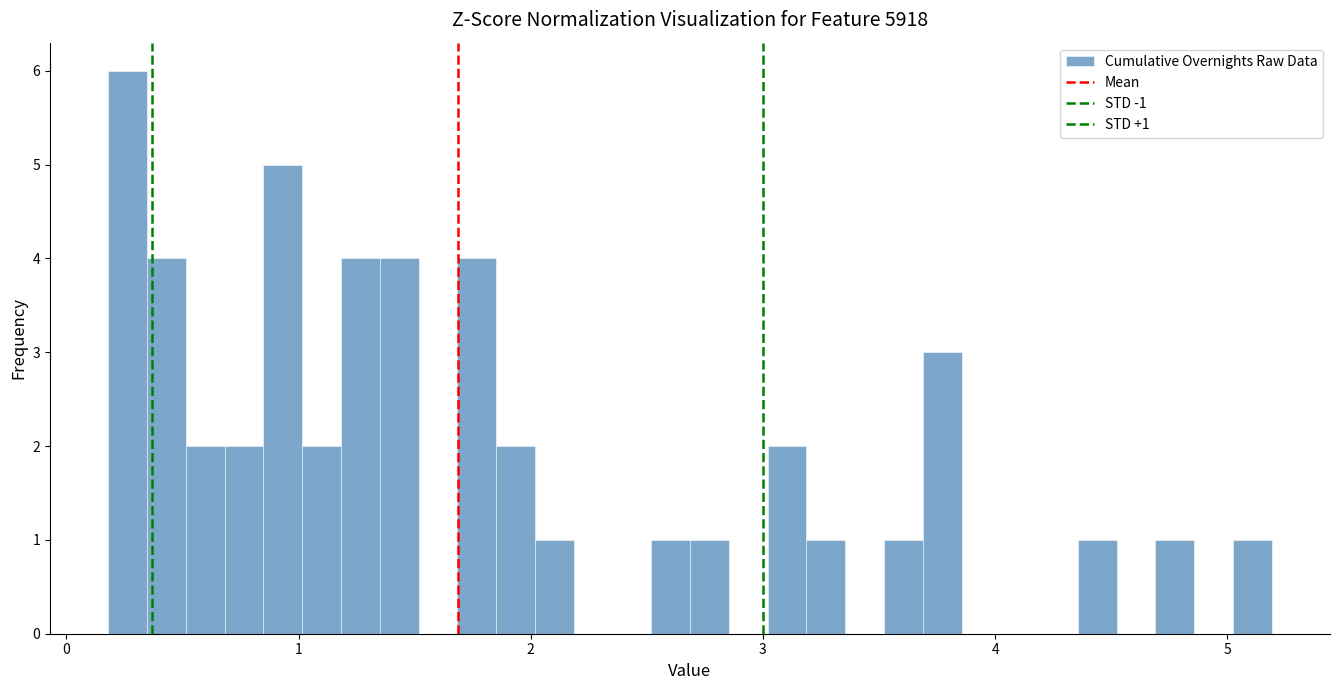

Around what value on the x-axis is the tallest bar? Give the approximate position of its centre, as read against the axis.

0.3